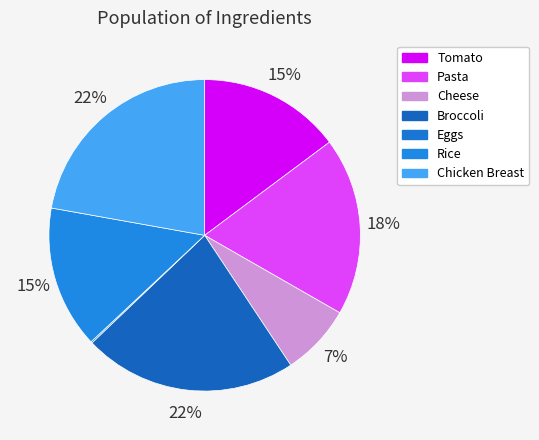

Count the number of slices in the pie.

7